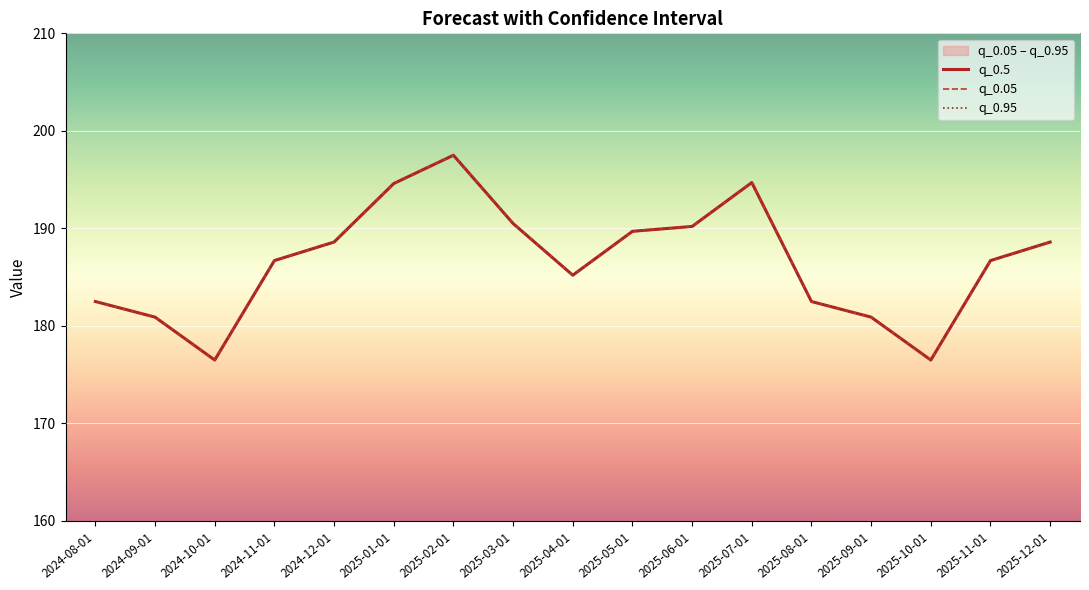

Is it true that q_0.95 equals 58.7 at 2024-08-01?

False